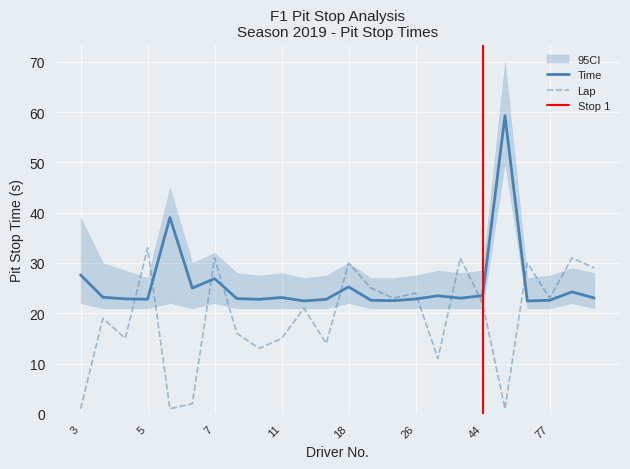

In Time, how many points are higher than both neighbors (excluding endpoints)?

7